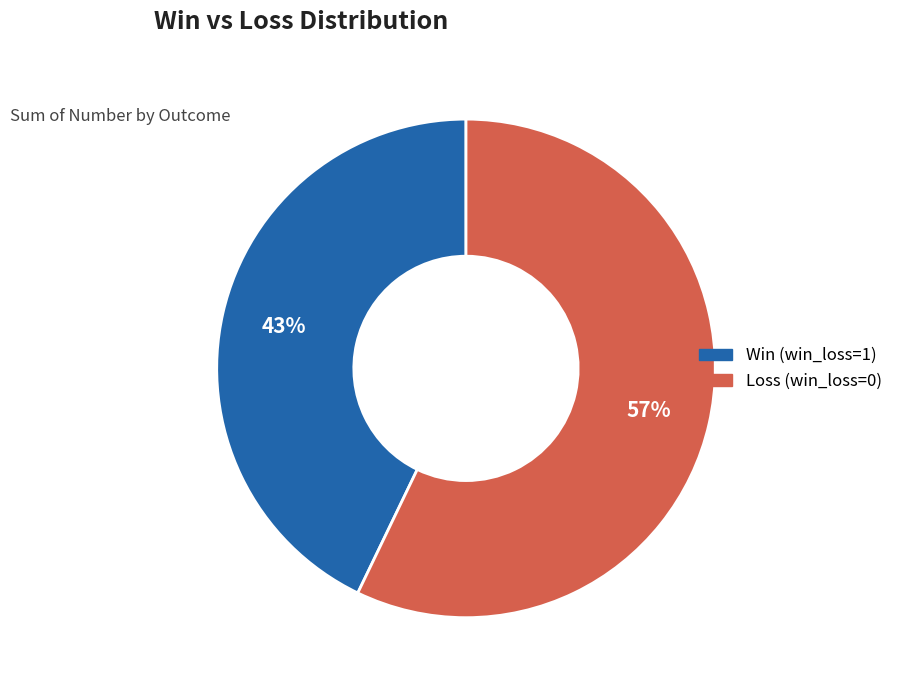

True or false: Win (win_loss=1) accounts for 43% of the total.

True